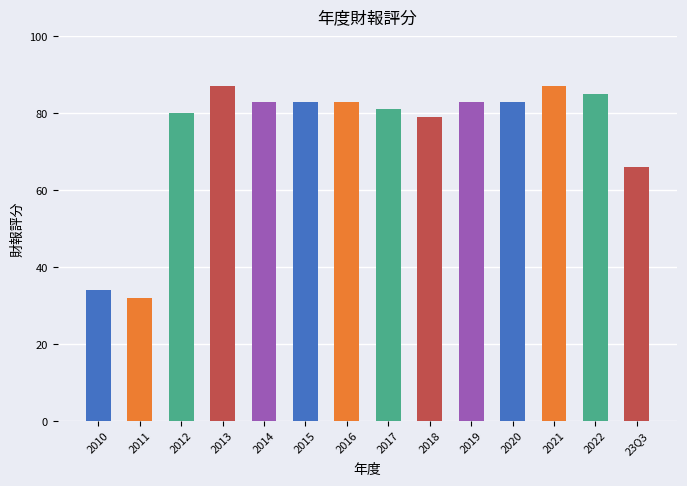

Which category has the lowest value across all series?

2011